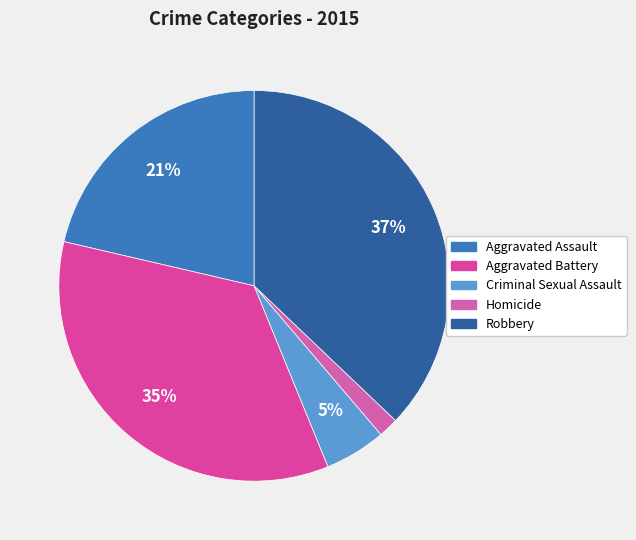

Is it true that Robbery is 37% of the pie?

True